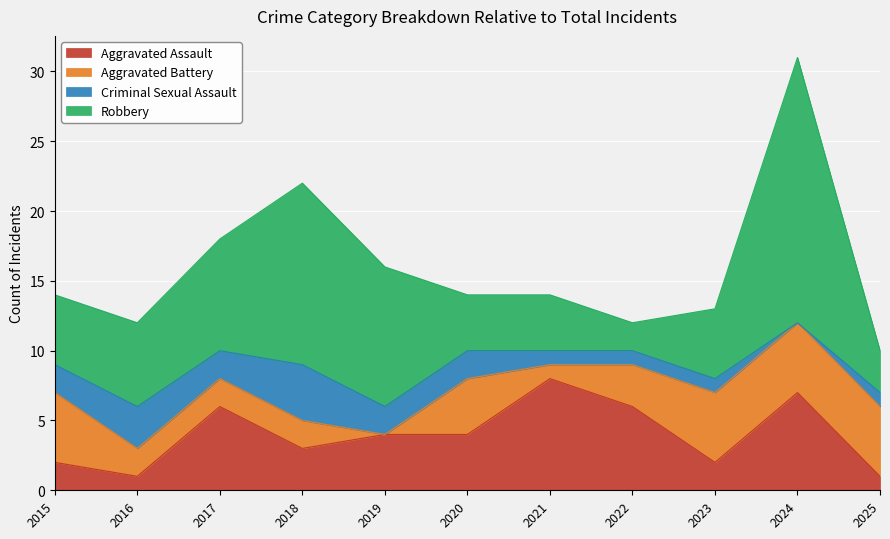

True or false: Criminal Sexual Assault and Robbery cross at least once.

False